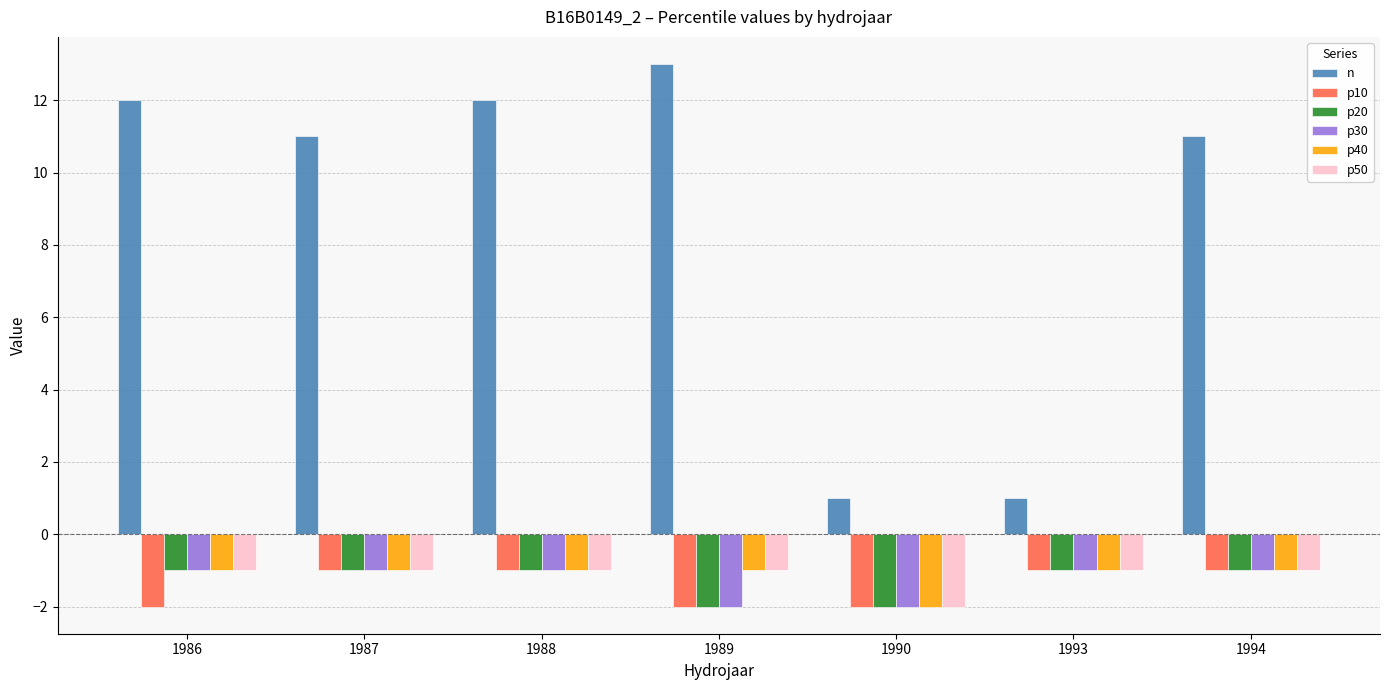

True or false: n has a value of 11 at 1994.

True